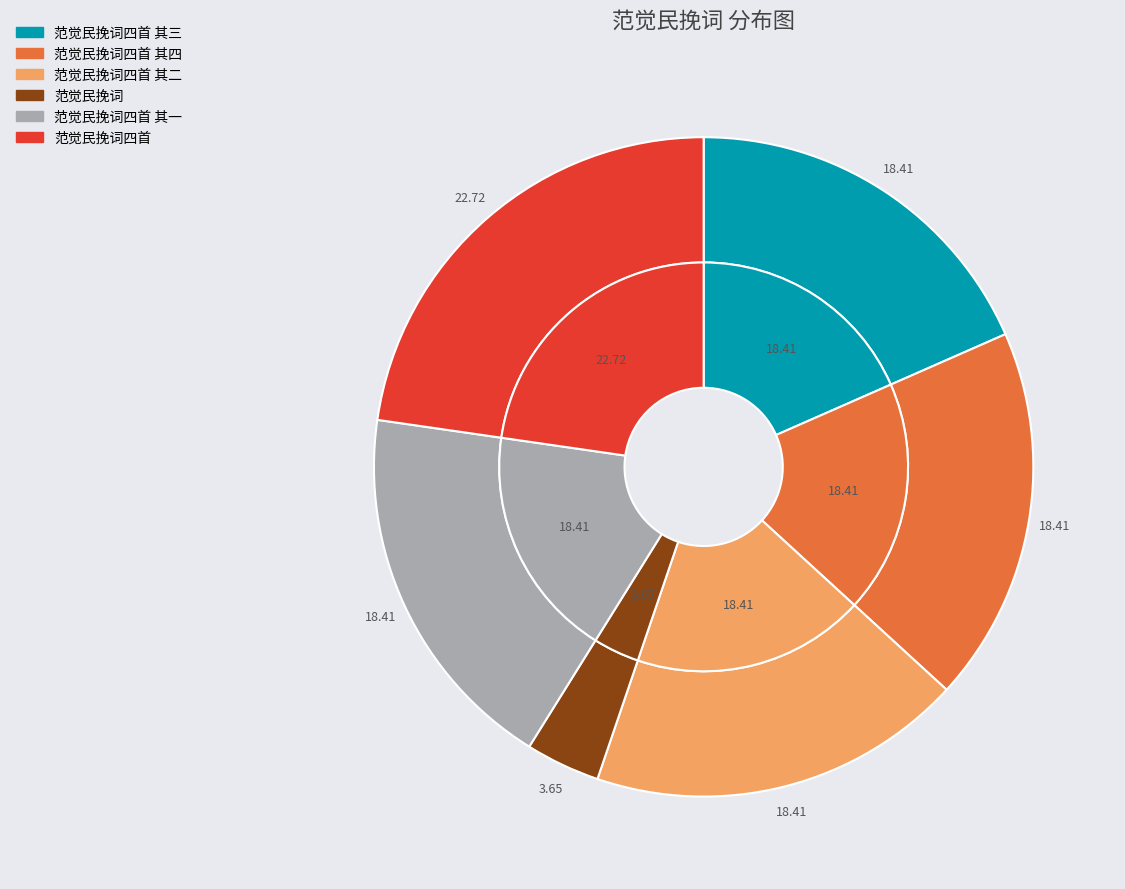

Rank the categories by value from lowest to highest.

范觉民挽词, 范觉民挽词四首 其四, 范觉民挽词四首 其三, 范觉民挽词四首 其二, 范觉民挽词四首 其一, 范觉民挽词四首